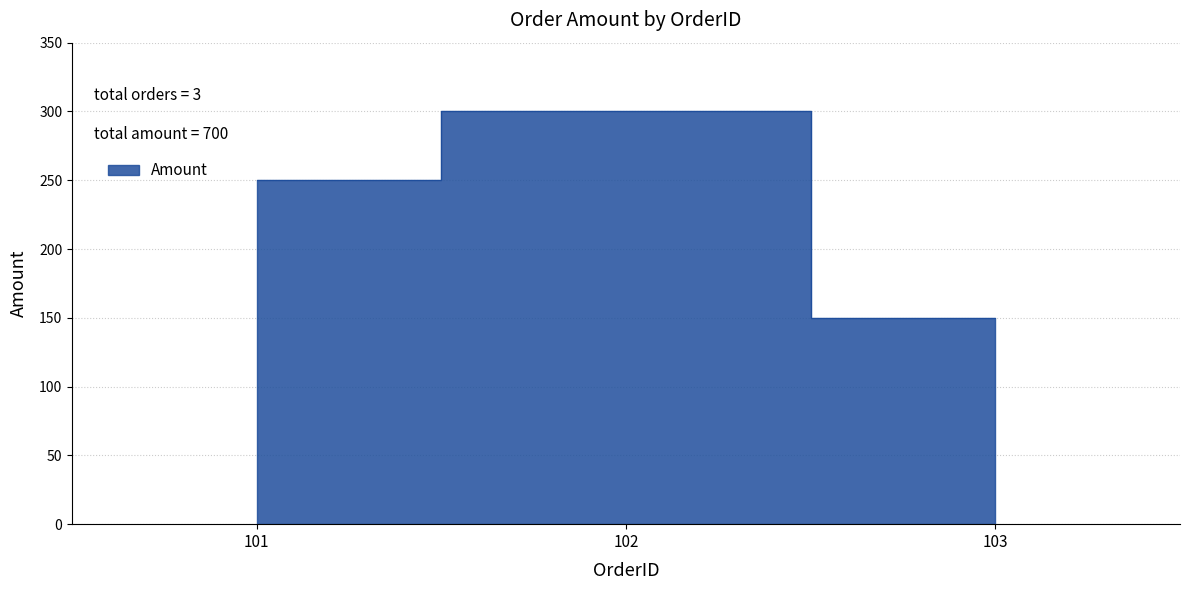

List the labels in order of value, largest first.

102, 101, 103